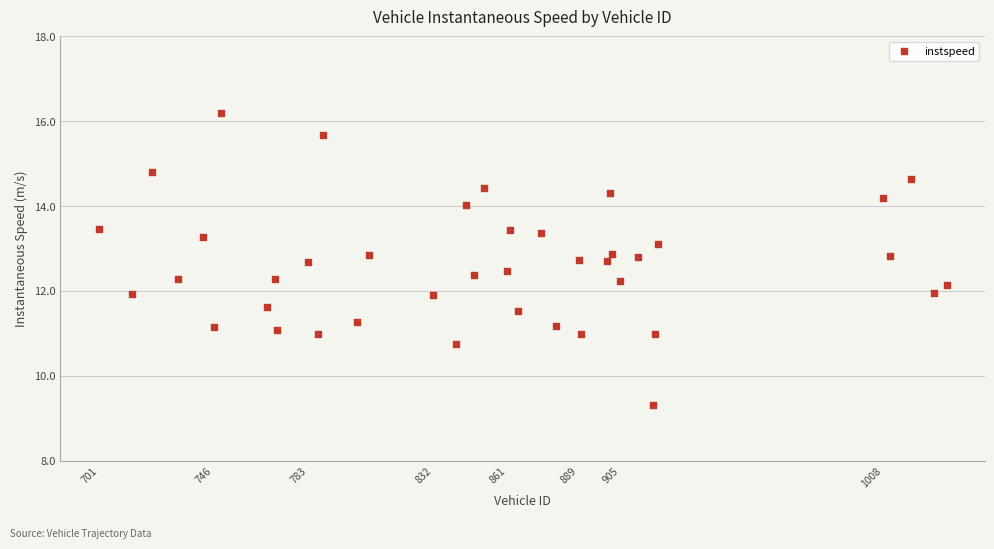

What is the range of X values (max minus min)?

332.0